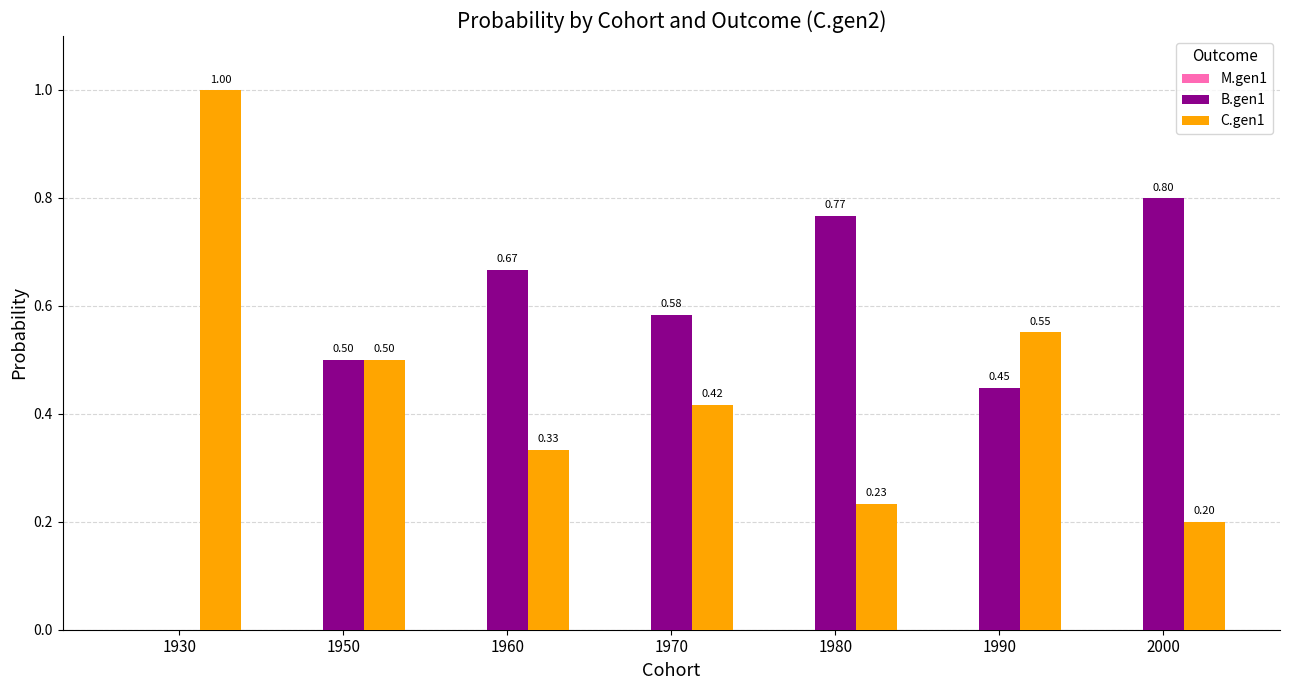

What is the sum of all C.gen1 values?

3.2